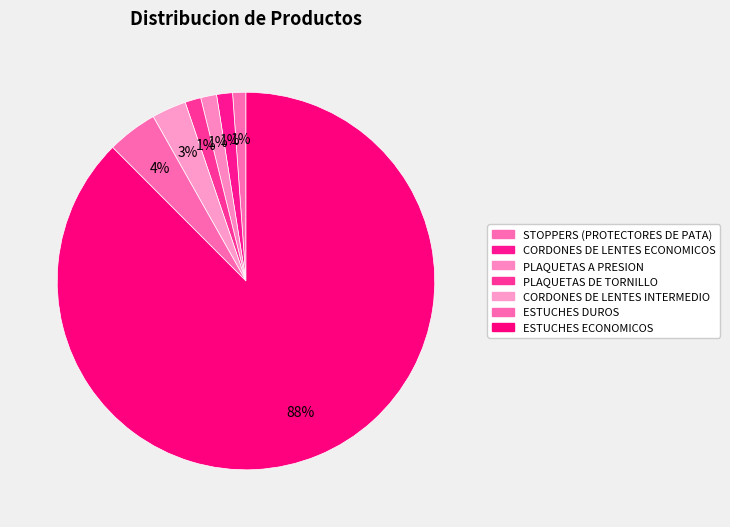

What percentage is the PLAQUETAS DE TORNILLO slice, to the nearest percent?

1%